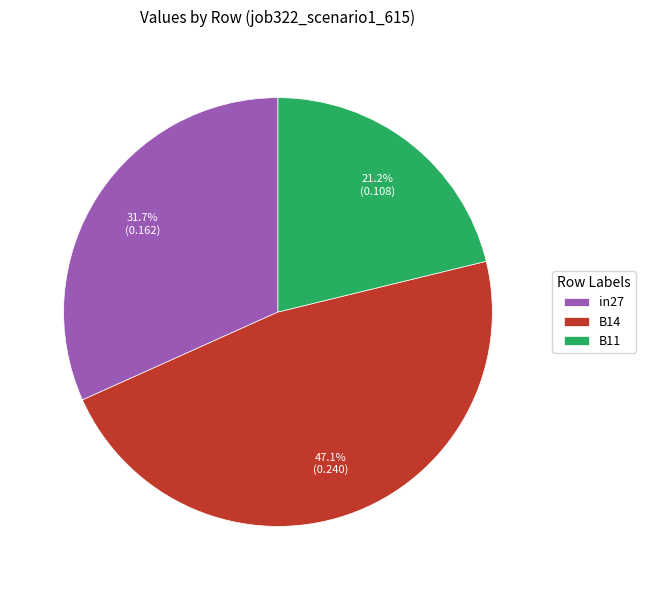

What is the smallest slice in the pie chart?

B11